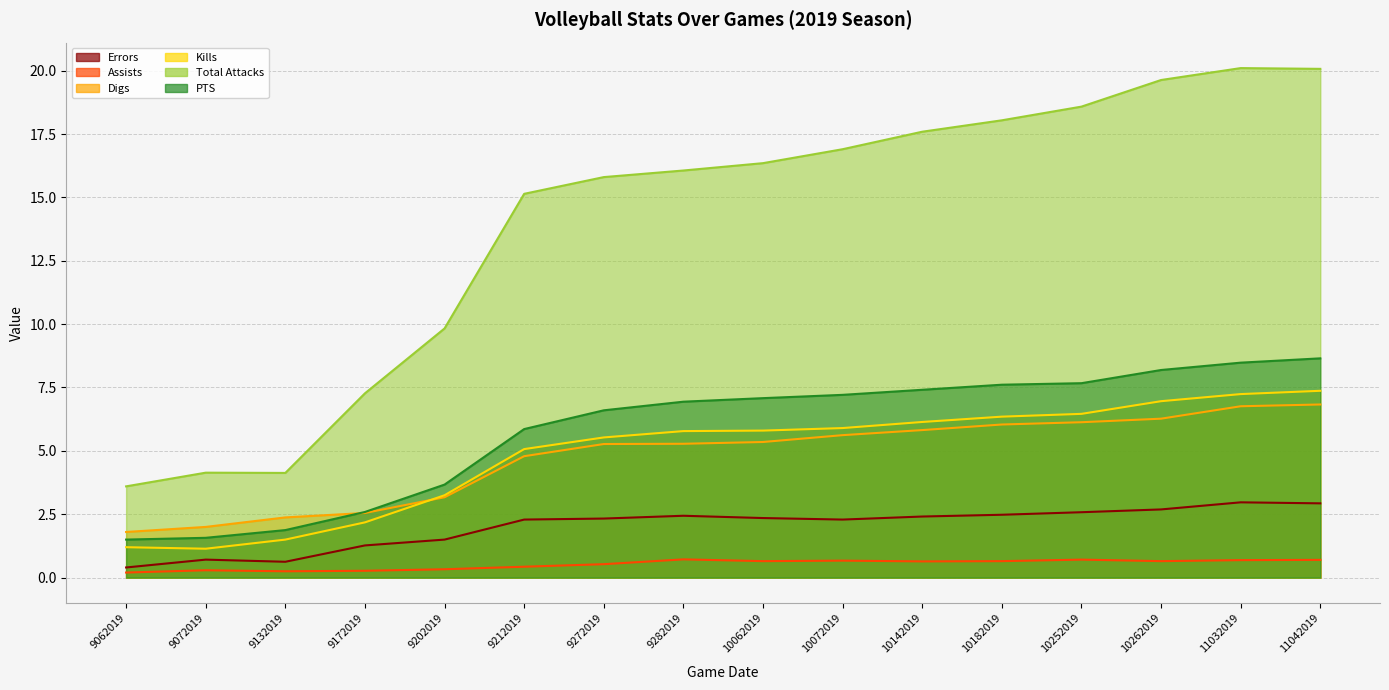

Which series has the largest total across all categories?

Total Attacks